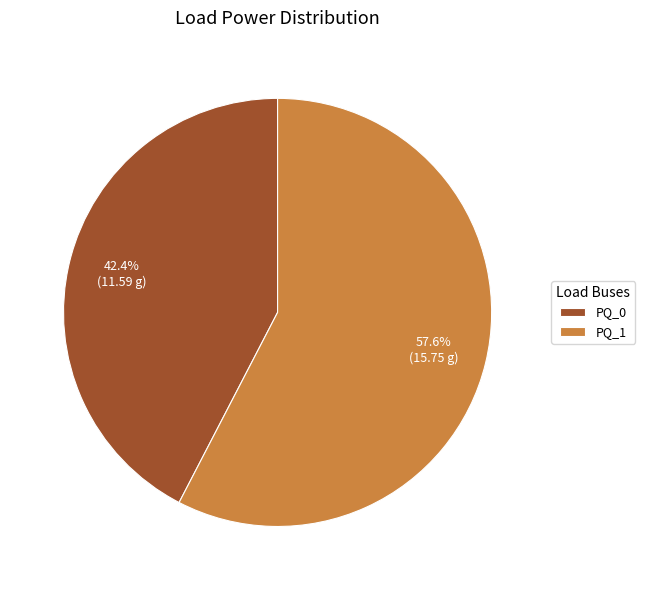

What percentage do PQ_1 and PQ_0 together represent?

100.0%